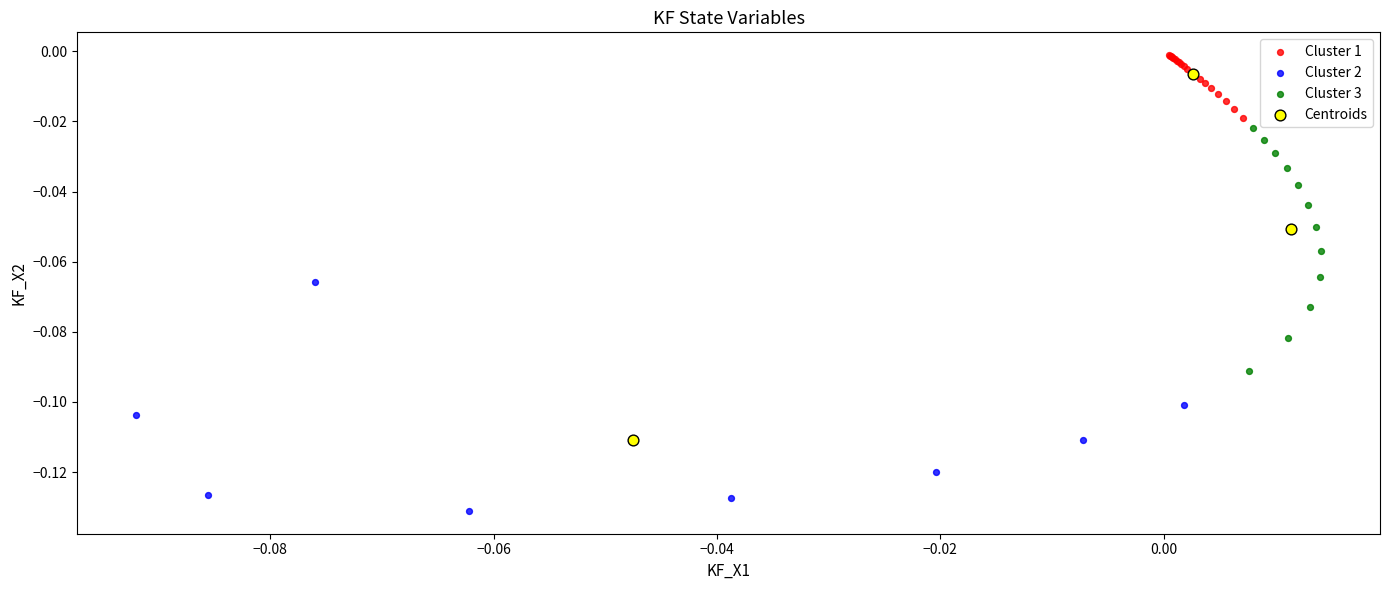

Which series contains the highest Y value?

Cluster 1